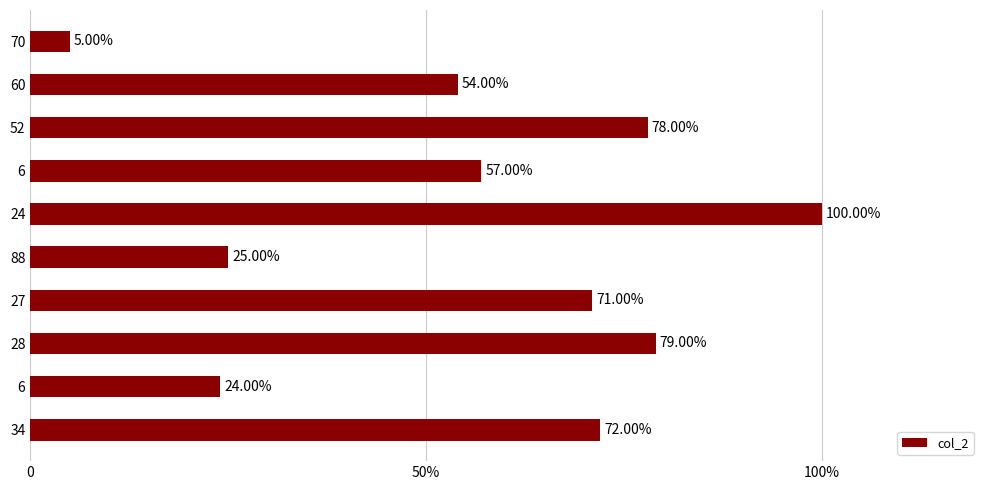

Are the bars grouped side by side (vs. stacked)?

No